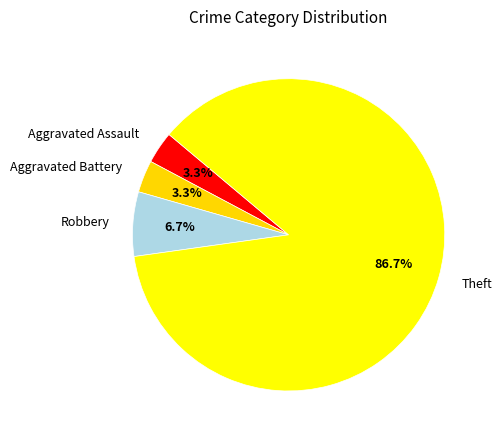

Between Aggravated Battery and Robbery, which is larger?

Robbery